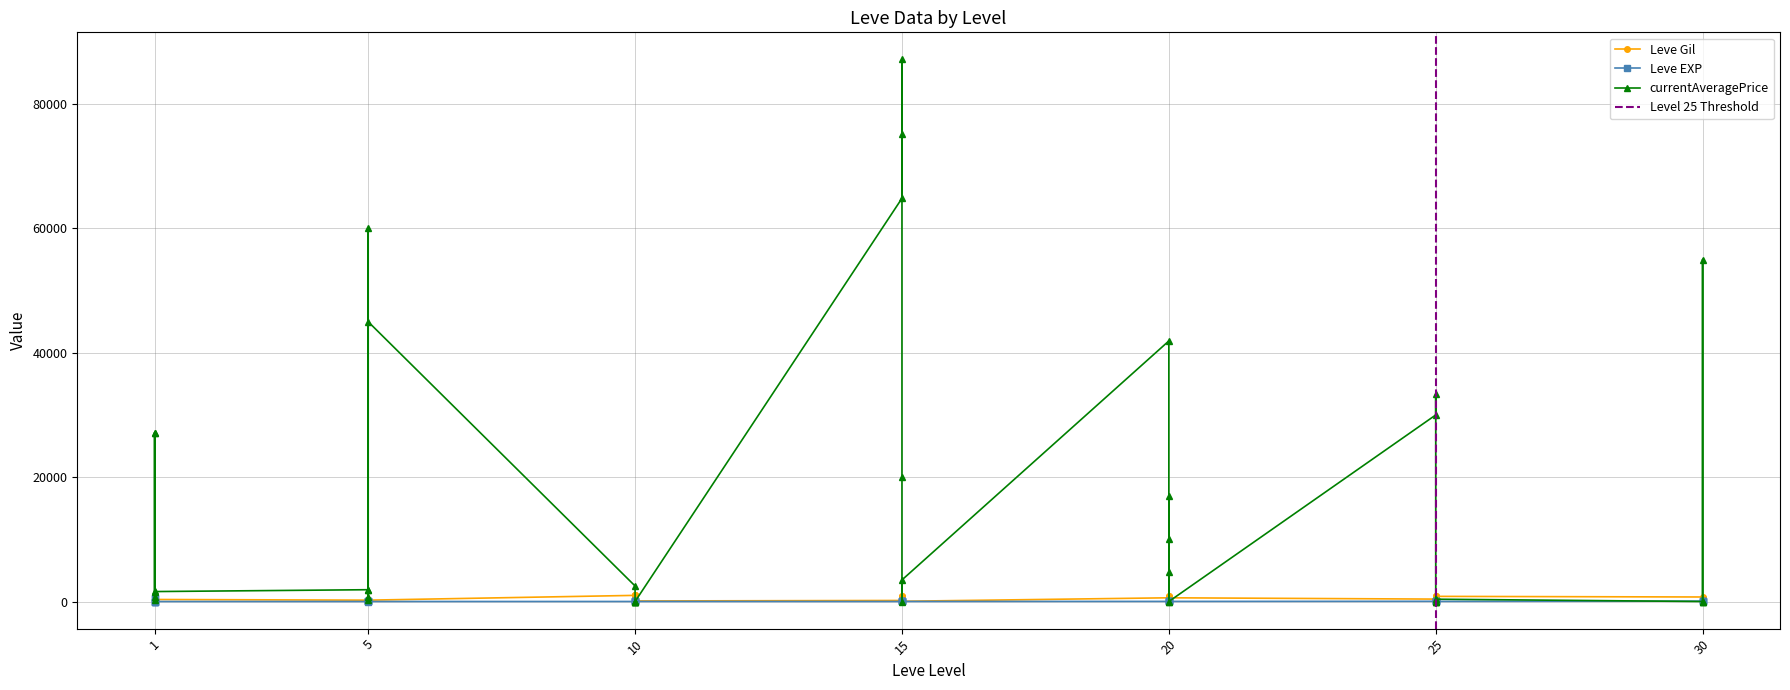

Reading left to right, transcribe all the data shown in this chart.

Leve Gil: 160	114	115	690	690	330	220	110	220	220	220	220	990	430	990	990	990	90	170	910	170	40	910	40	600	960	600	600	960	600	390	820	830	200	200	830	730	220	640	220
Leve EXP: 1	630	630	1	1	1	5	4	5	5	5	5	9	8	9	9	9	13	7	18	7	13	18	13	21	12	21	21	12	21	36	30	21	47	47	21	67	52	40	52
currentAveragePrice: 27128	691	316	1750	27119	1602	1900	60000	199	1795	702	44995	2500	0	0	0	0	0	64837	75246	87173	20012	0	3471	41900	0	16999	4755	10000	0	30000	33359	0	0	0	375	0	55000	0	0